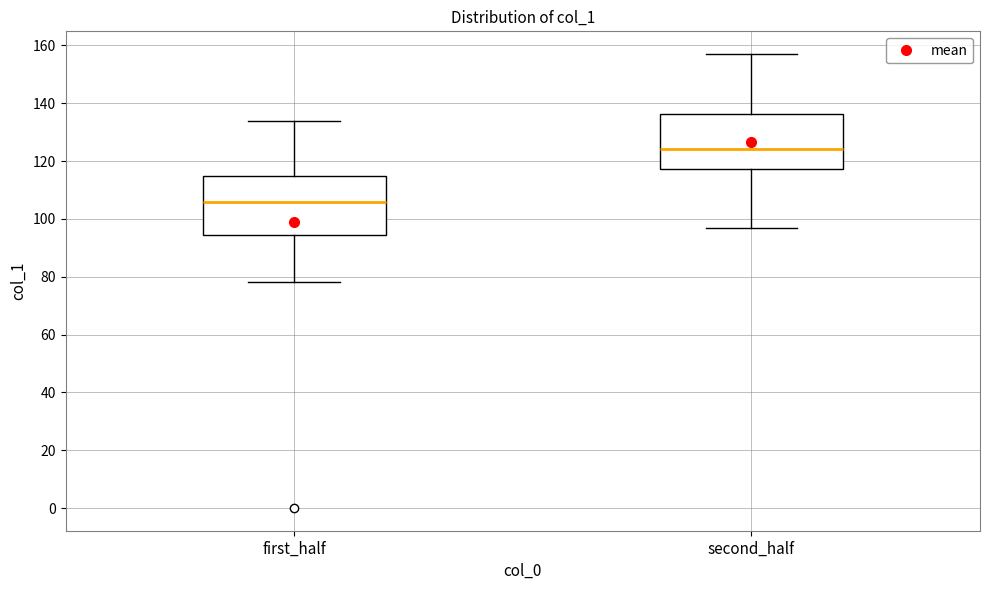

Reading left to right, read every box against the y-axis: the position of its median line, the range the box covers, and the ends of its whiskers. The values are not printed on the chart, so give them approximately, as read against the axis.

first_half: median 106, box 94 to 114, whiskers 78 to 134
second_half: median 124, box 118 to 136, whiskers 98 to 158